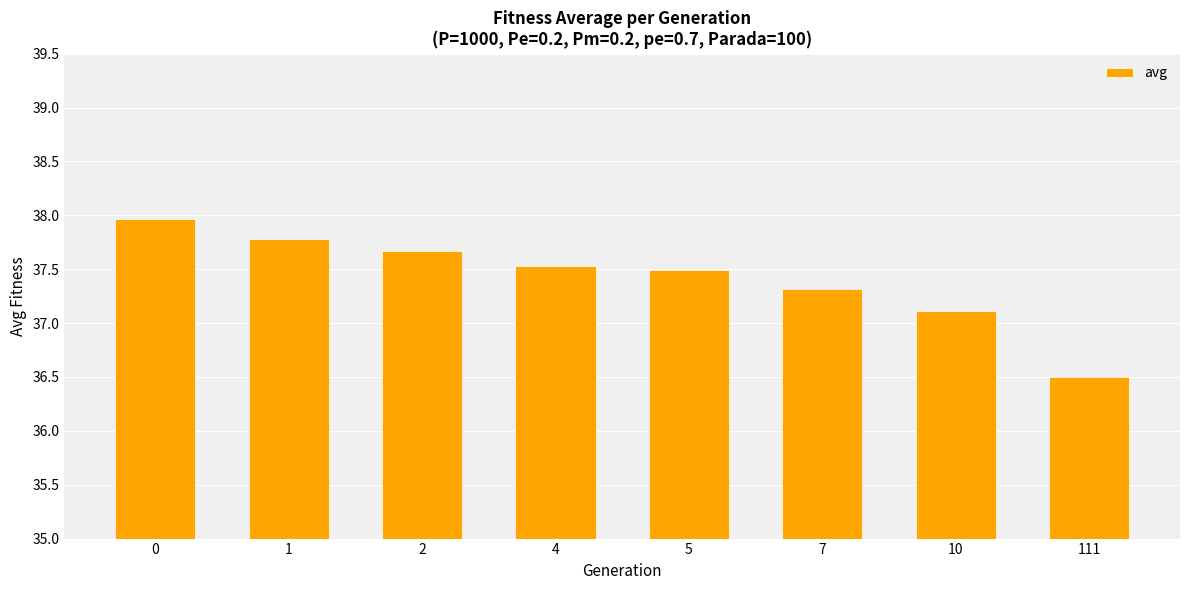

Rank the categories by value from highest to lowest.

0, 1, 2, 4, 5, 7, 10, 111